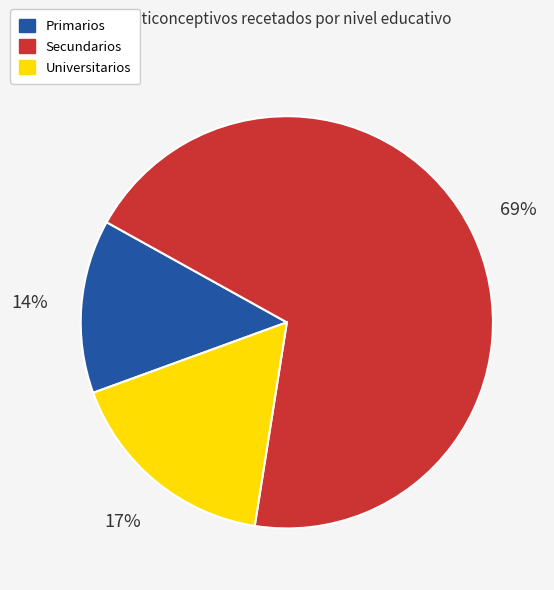

Which has a higher value, Universitarios or Primarios?

Universitarios